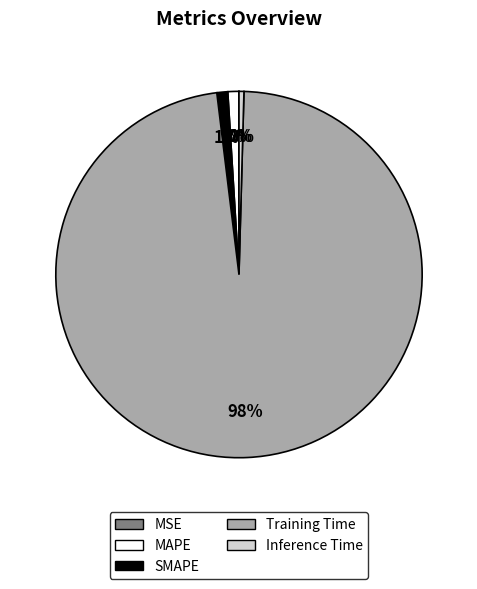

What is the largest slice in the pie chart?

Training Time